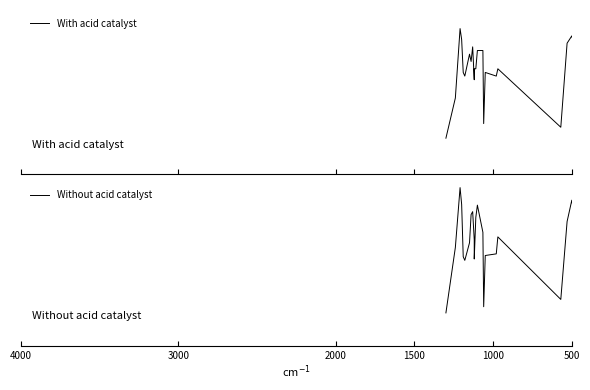

What is the difference between the maximum and second lowest values in the Without acid catalyst series?

334.1